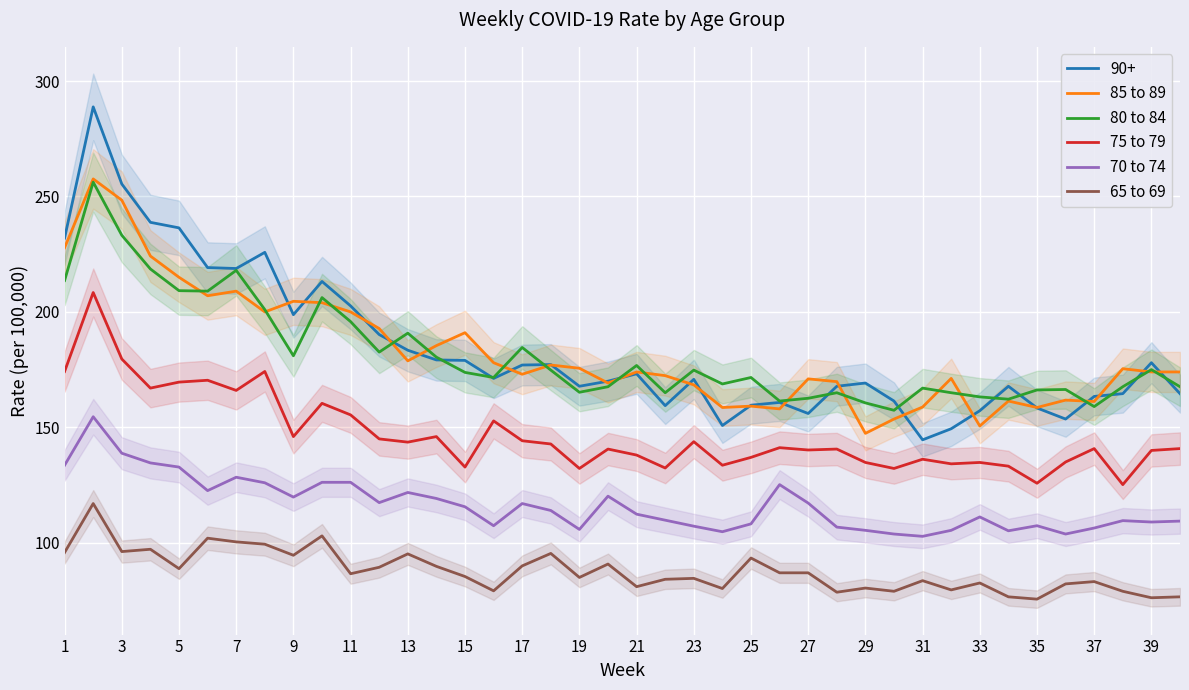

Is it true that 75 to 79 equals 68.2 at 25?

False